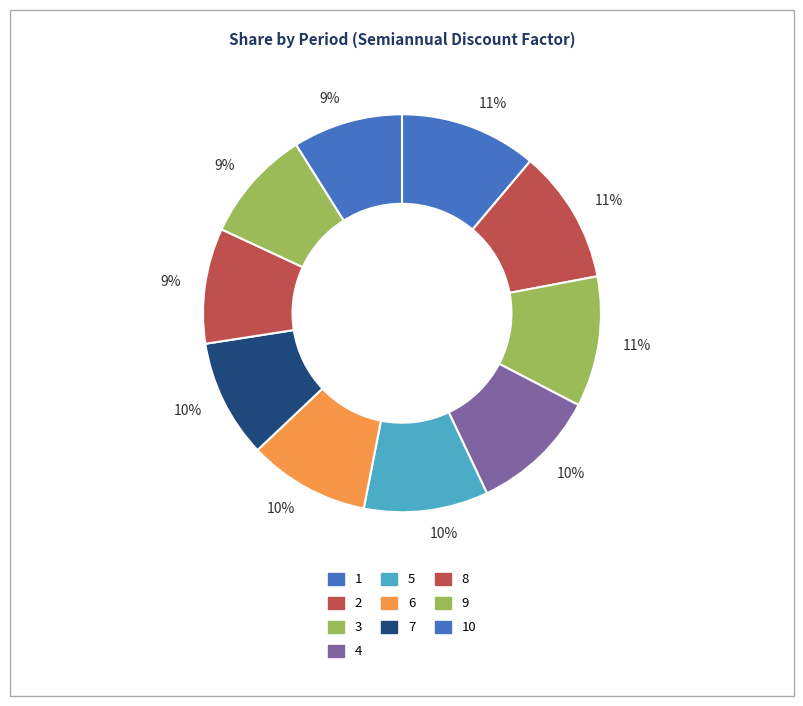

Is there a majority slice in this chart?

No